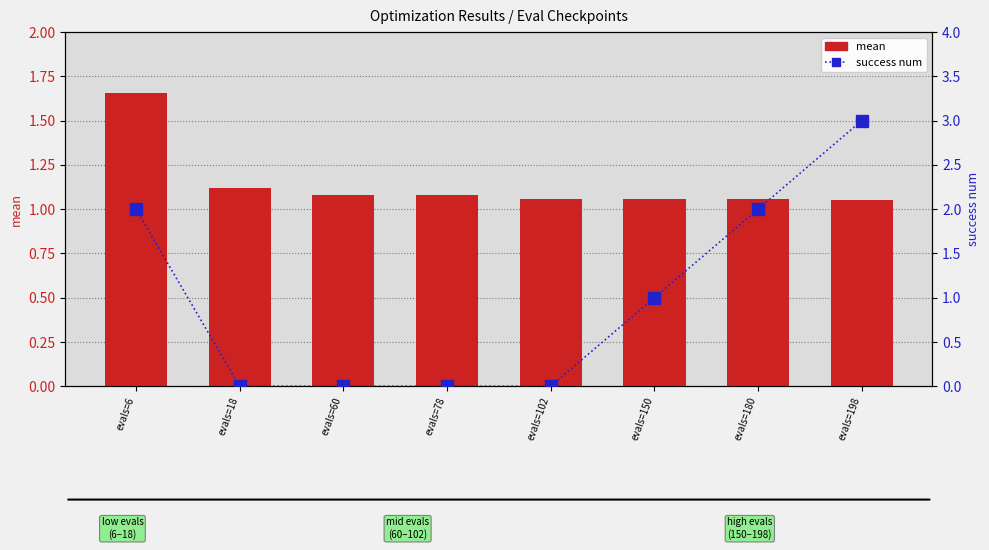

List the series in order of their overall mean, highest first.

mean, success num